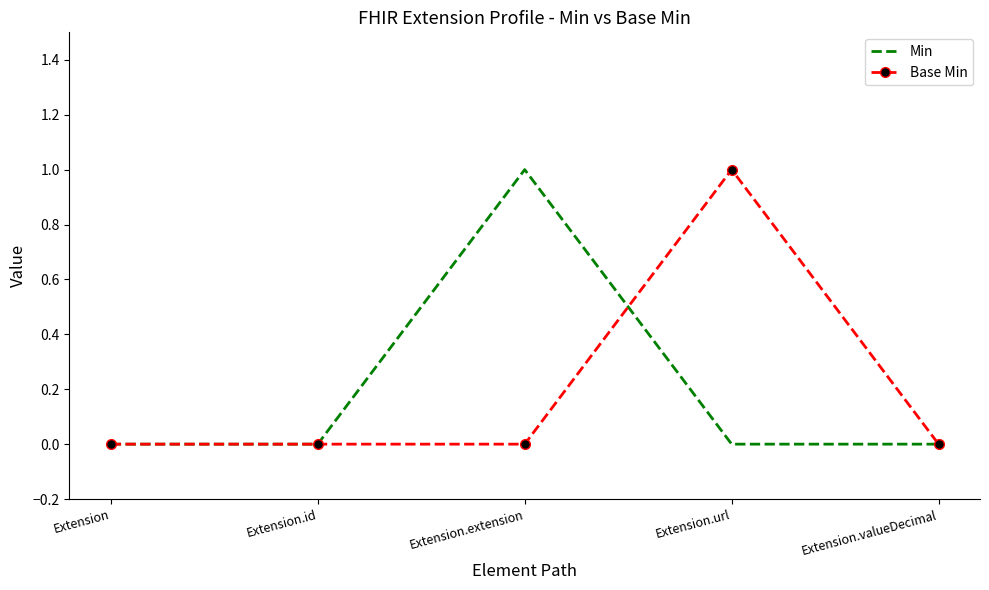

Rank the series at Extension.url from lowest to highest value.

Min, Base Min